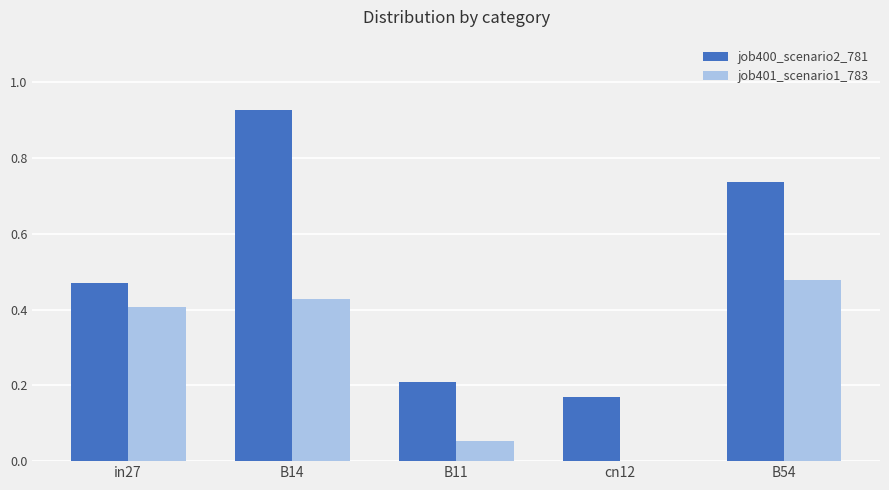

Which series has the largest total across all categories?

job400_scenario2_781